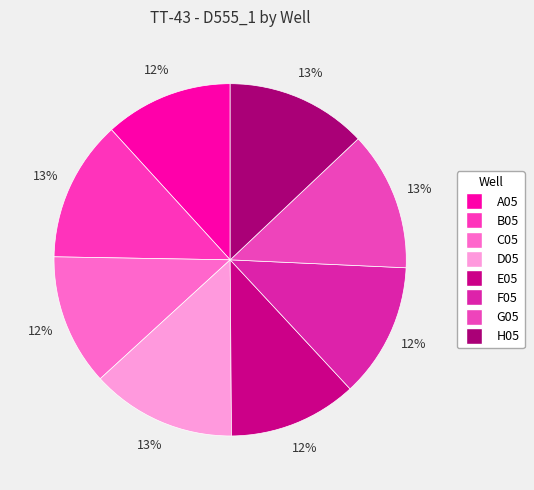

Which slice is the largest?

D05